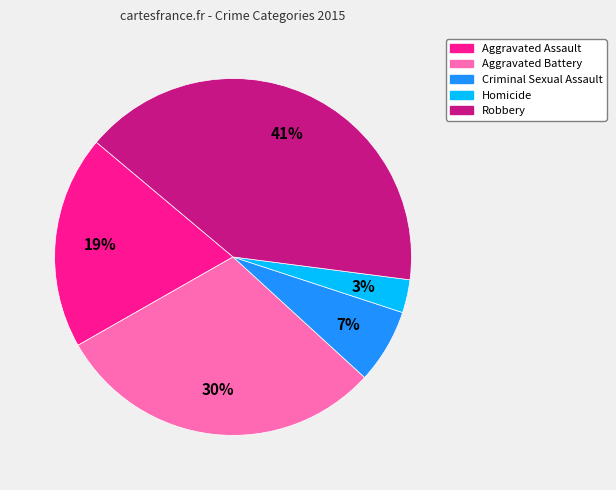

To the nearest percent, what percentage of the pie is Robbery?

41%